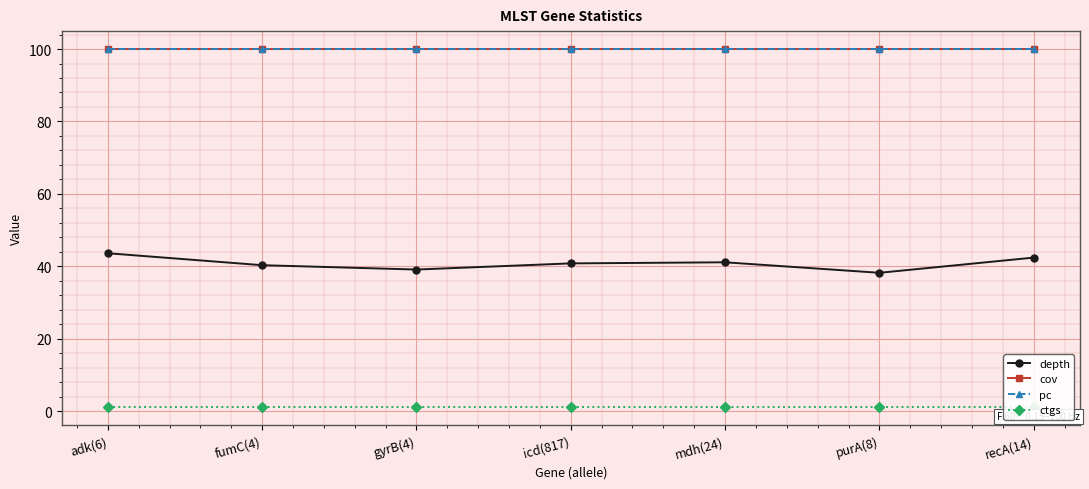

How many lines are shown in the chart?

4